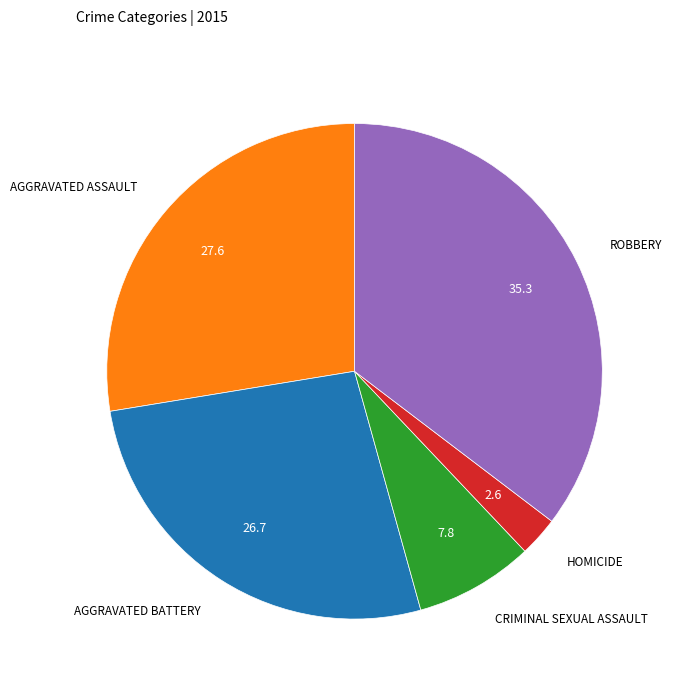

Count the number of slices in the pie.

5